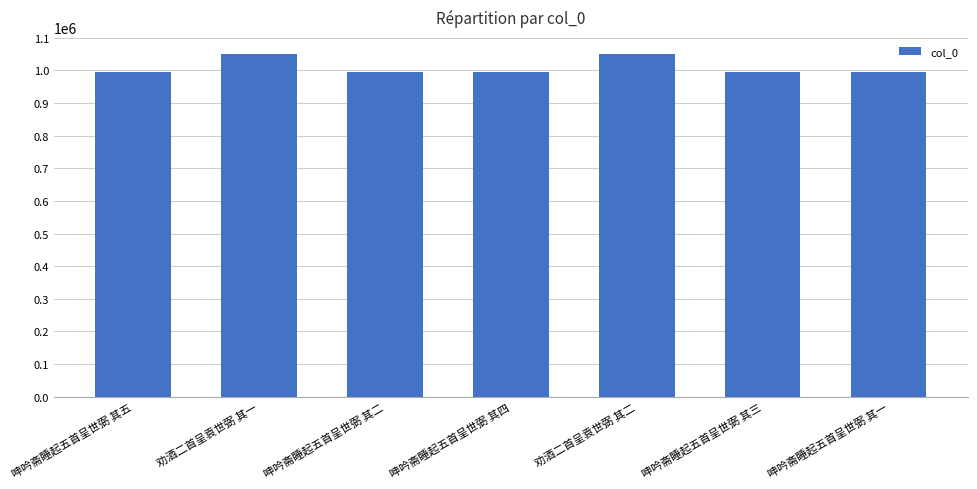

Between 呻吟斋睡起五首呈世弼 其二 and 劝酒二首呈袁世弼 其一, which is larger?

劝酒二首呈袁世弼 其一